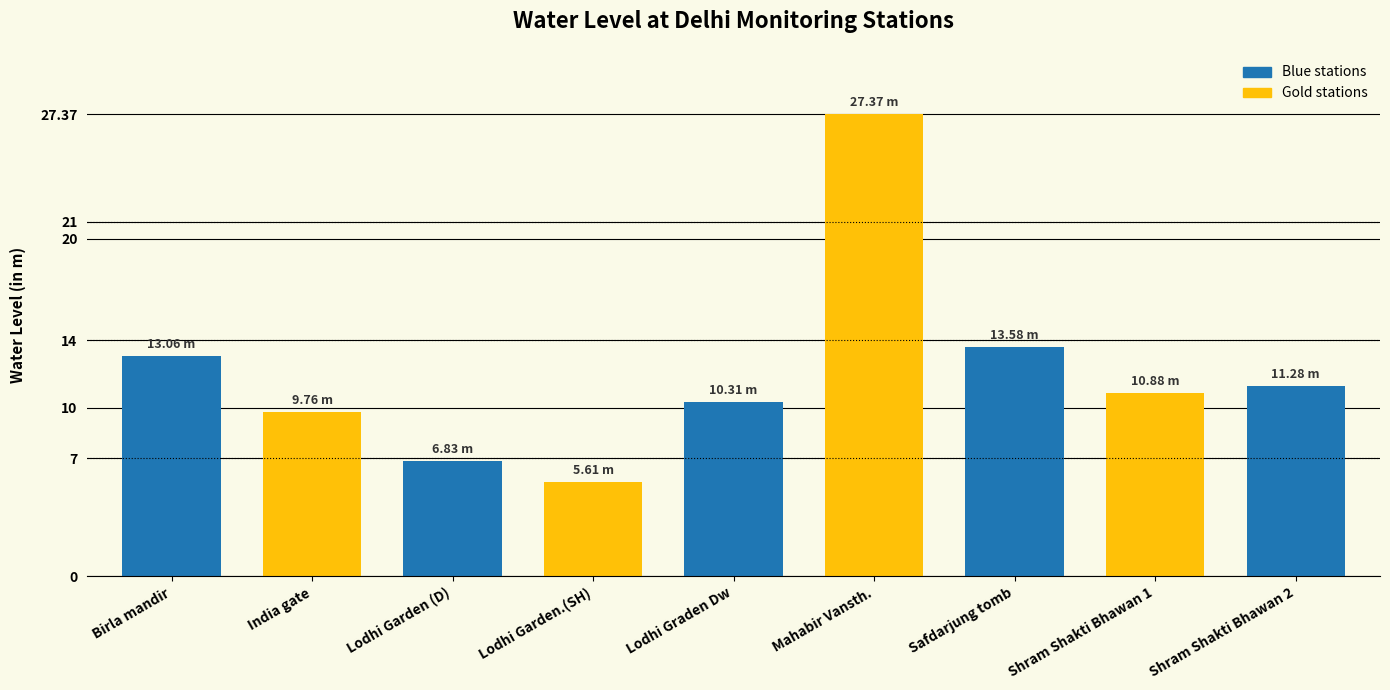

Reading left to right, extract all data points from this chart.

13.1	9.8	6.8	5.6	10.3	27.4	13.6	10.9	11.3